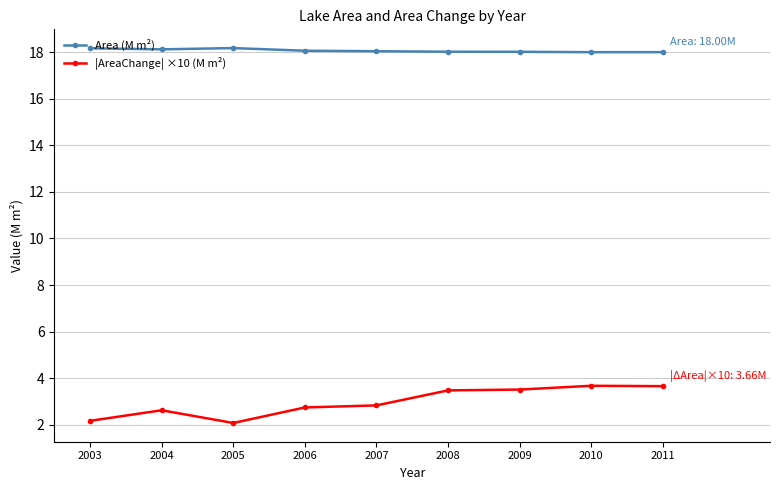

What are all the series names shown in the legend?

Area (M m²), |AreaChange| ×10 (M m²)